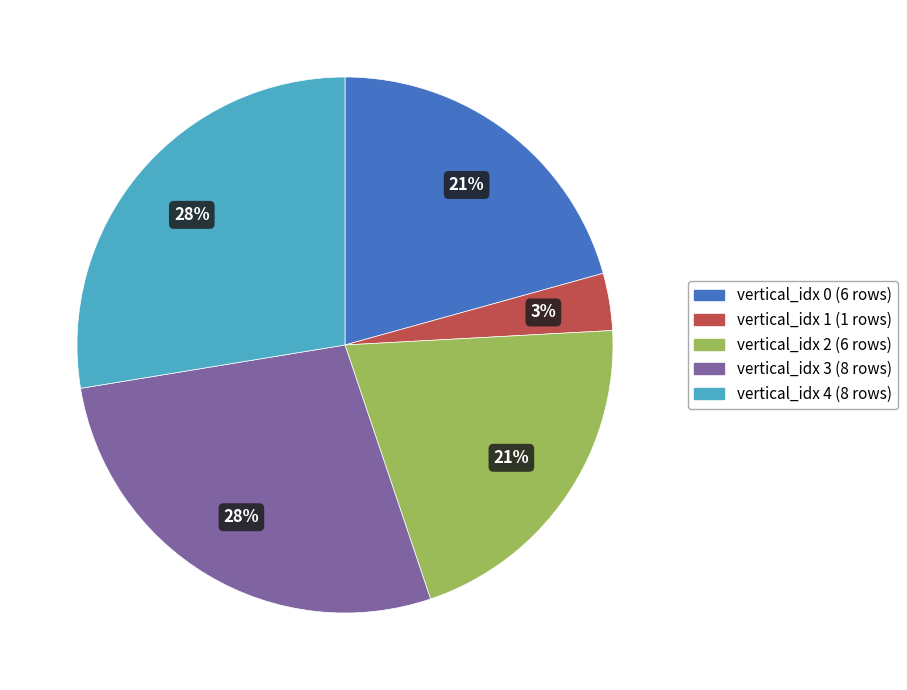

To the nearest percent, what is the average slice percentage?

20%